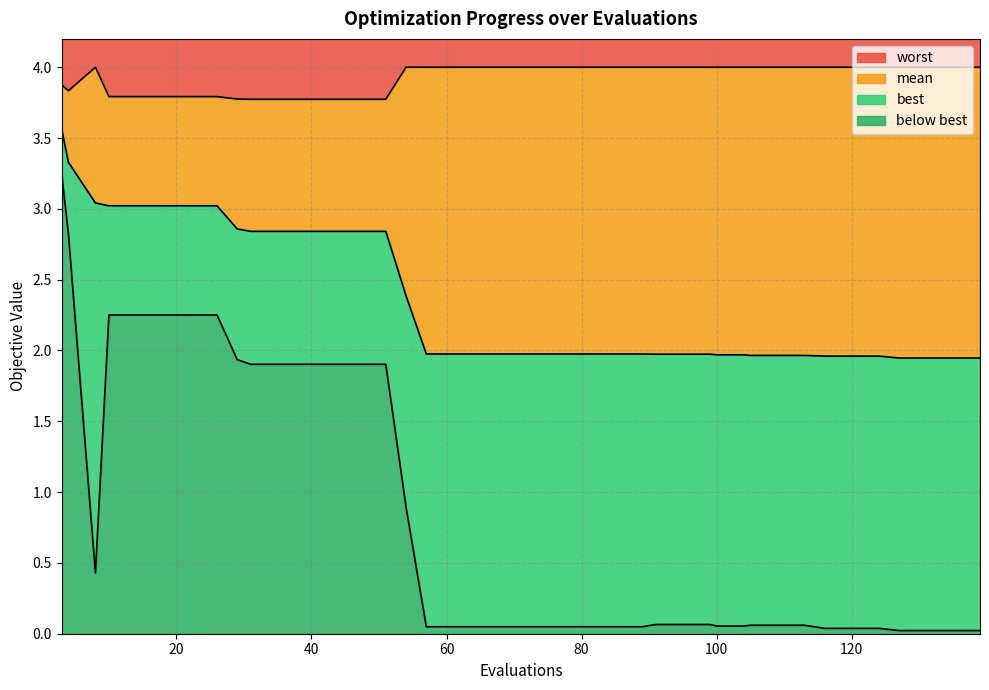

Where is the first local minimum for best?

40